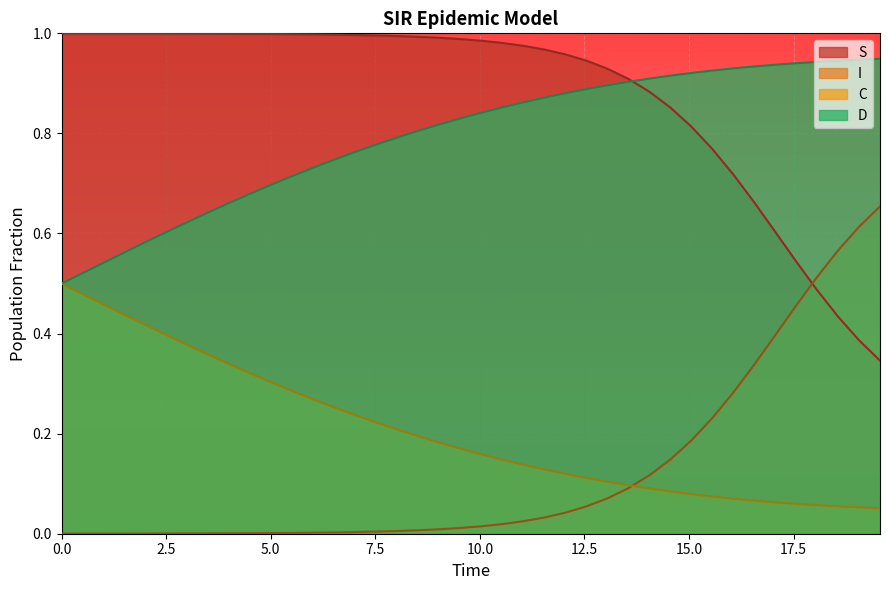

What is the lowest value of the S series?

0.3